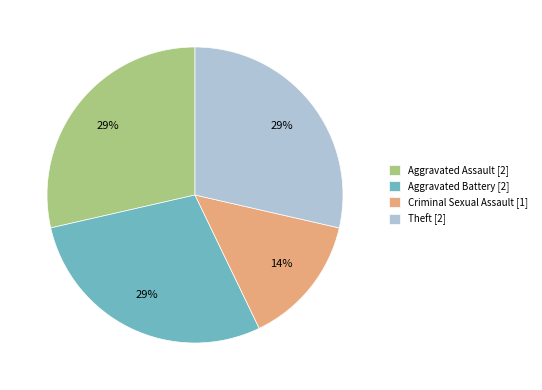

To the nearest percent, what is the combined percentage of Aggravated Battery and Criminal Sexual Assault?

43%